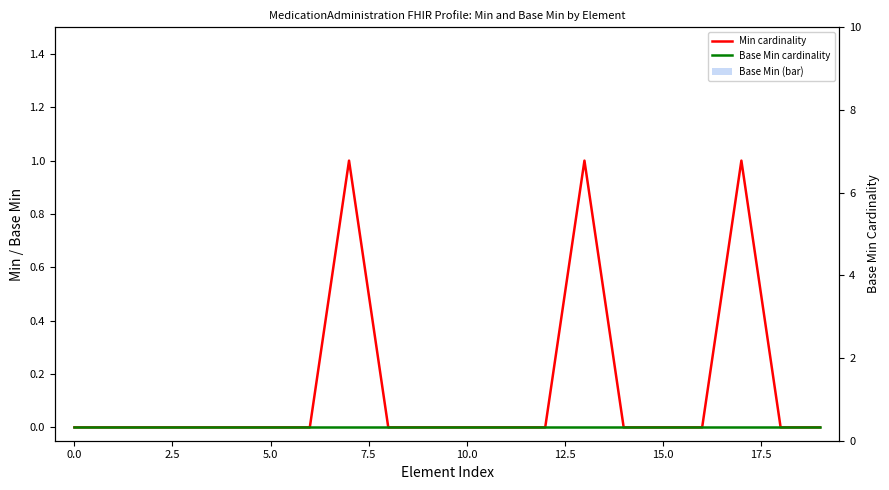

How many values in Min cardinality are above zero?

3